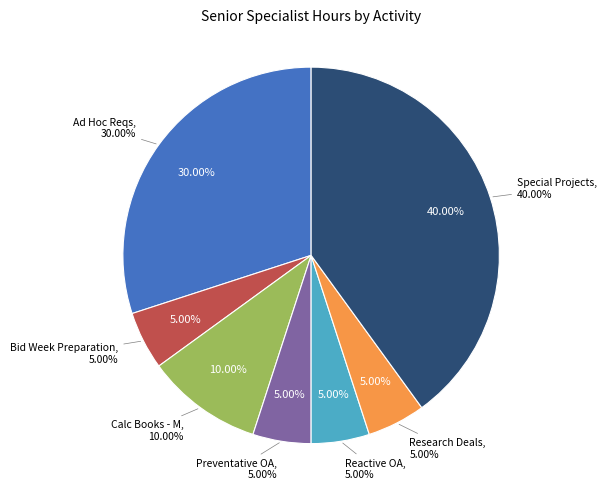

Which slice is the largest?

Special Projects